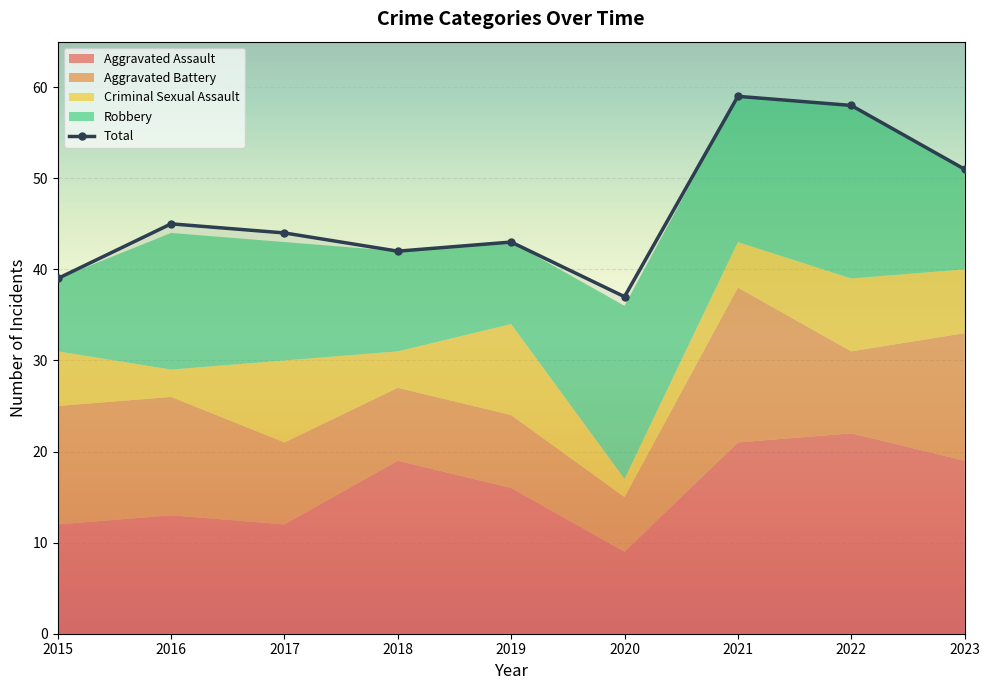

Is it true that the value at 2023 is 80?

False